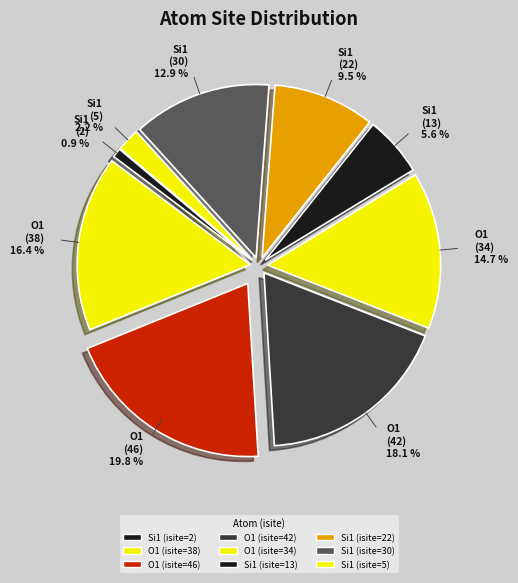

How many segments does this pie chart have?

9